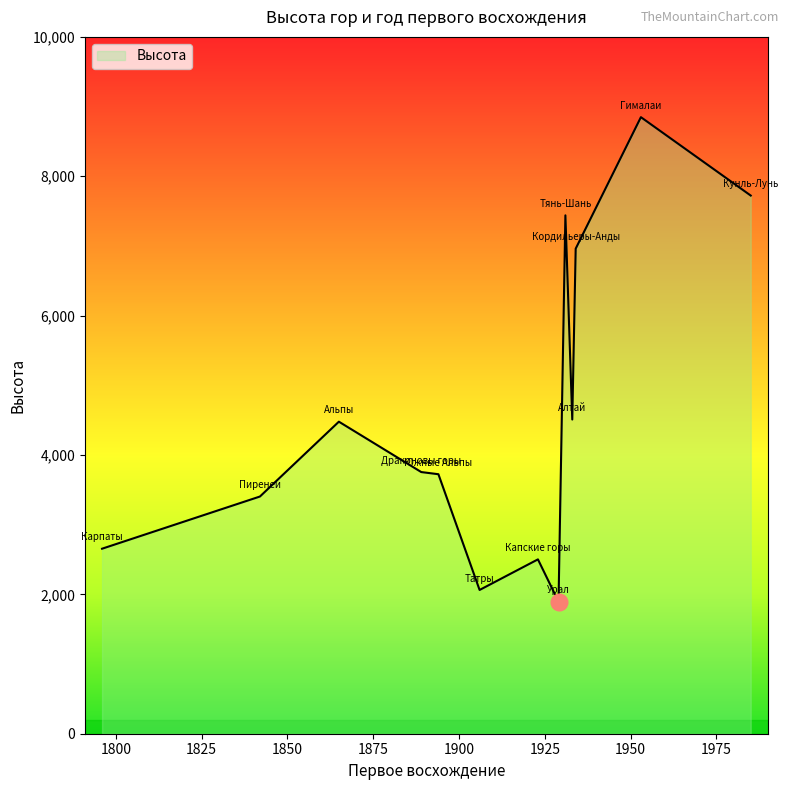

What is the maximum value shown in the chart?

8848